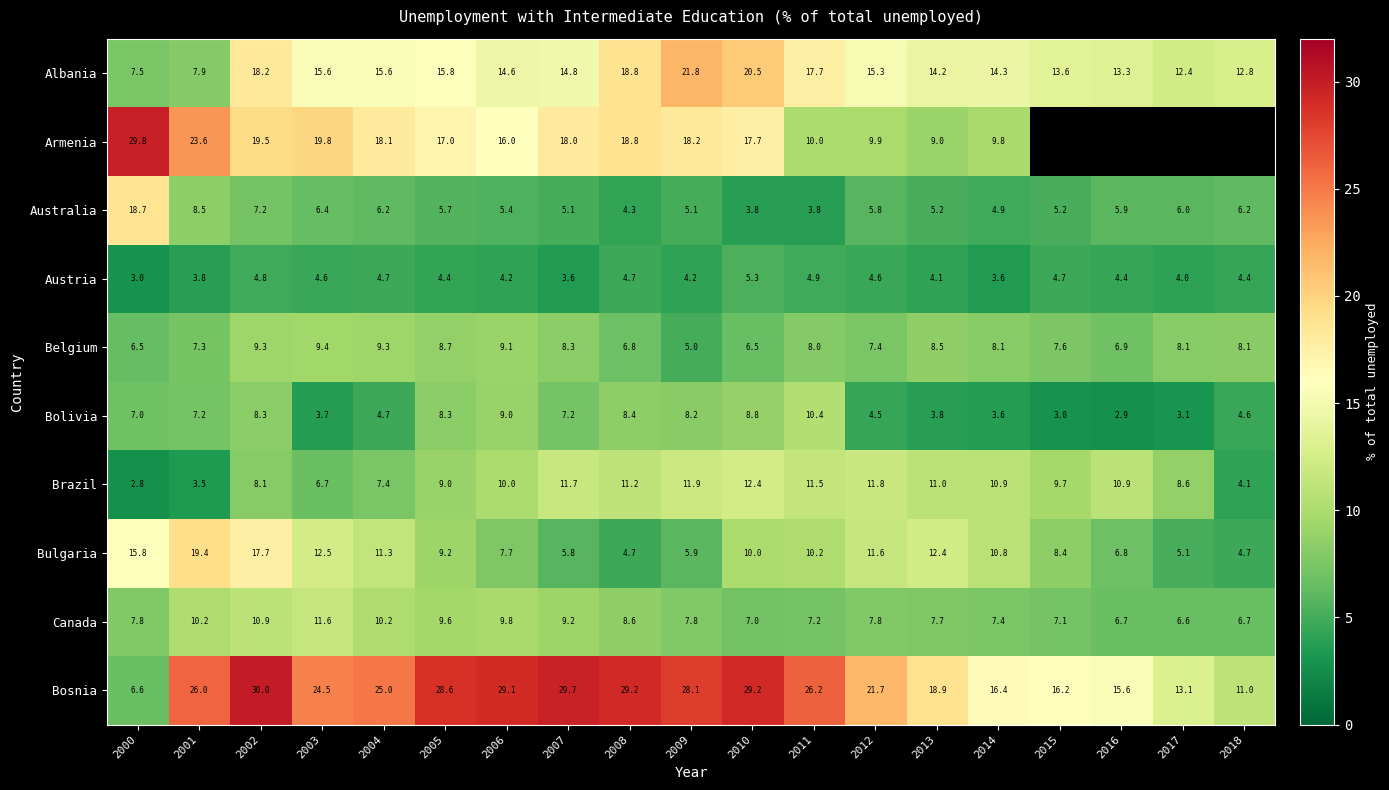

The value of Bulgaria at 2010 is 10.0. True or false?

True